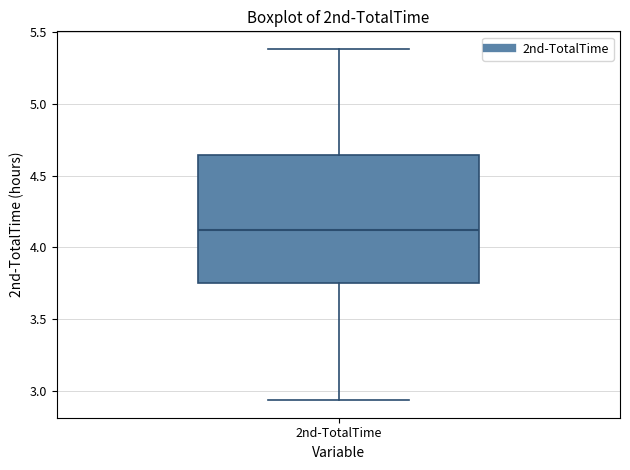

Where does the upper whisker of the box for 2nd-TotalTime end on the y-axis? The values are not printed on the chart, so give them approximately, as read against the axis.

5.40